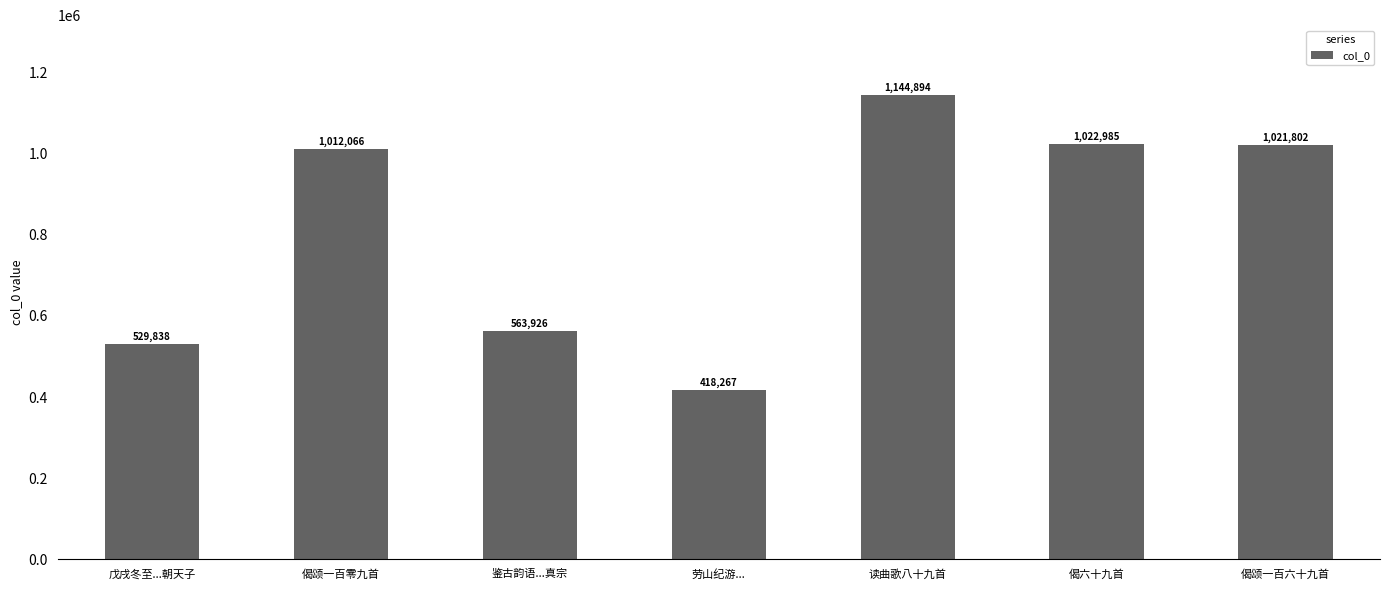

What is the label of the 2nd bar from the left?

偈颂一百零九首